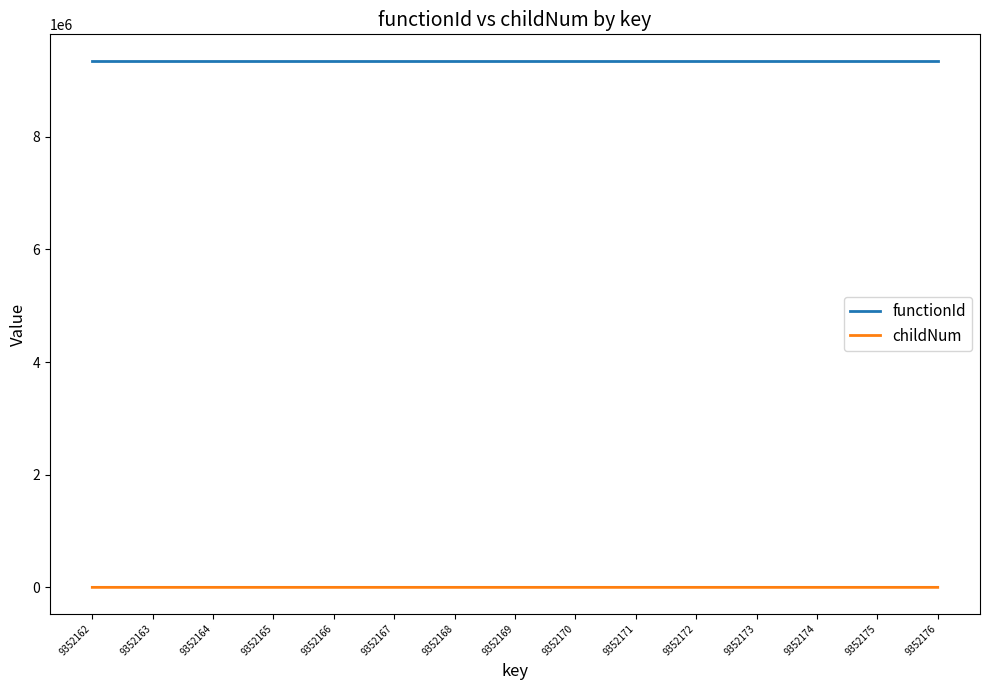

Rank the series at 9352172 from highest to lowest value.

functionId, childNum